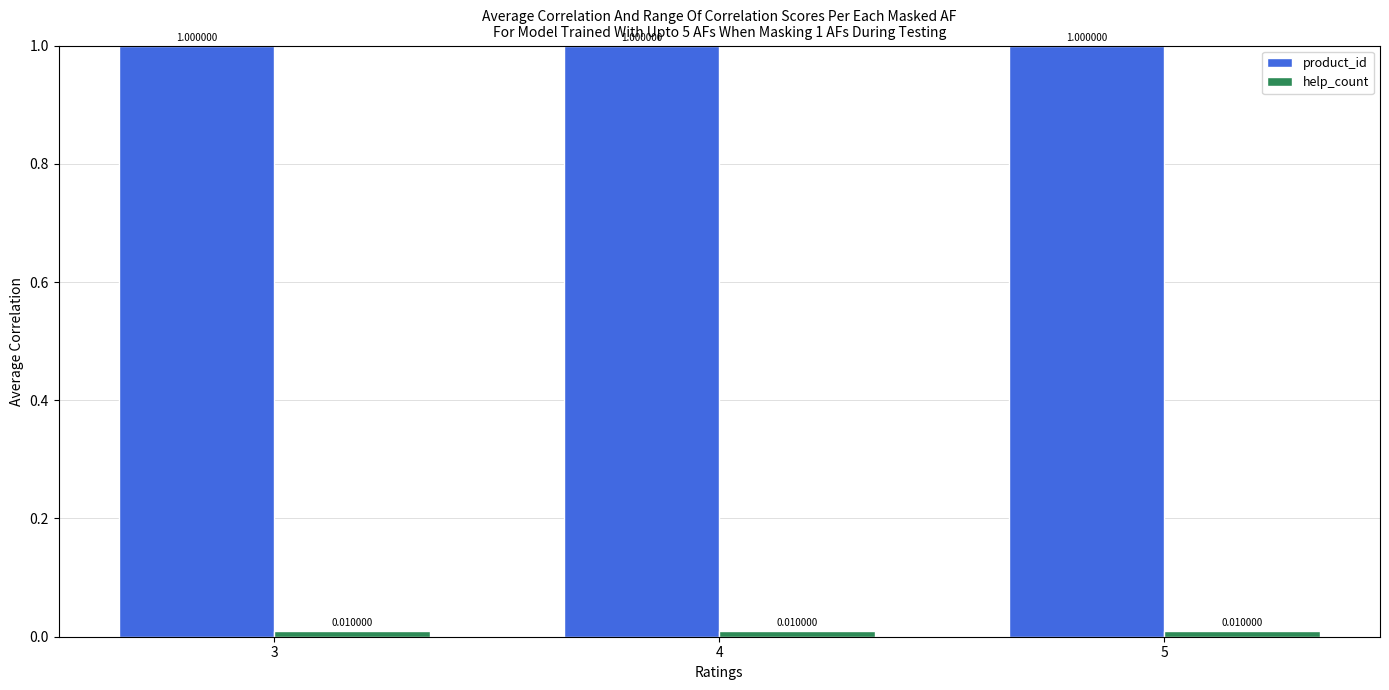

Are the bars horizontal?

No